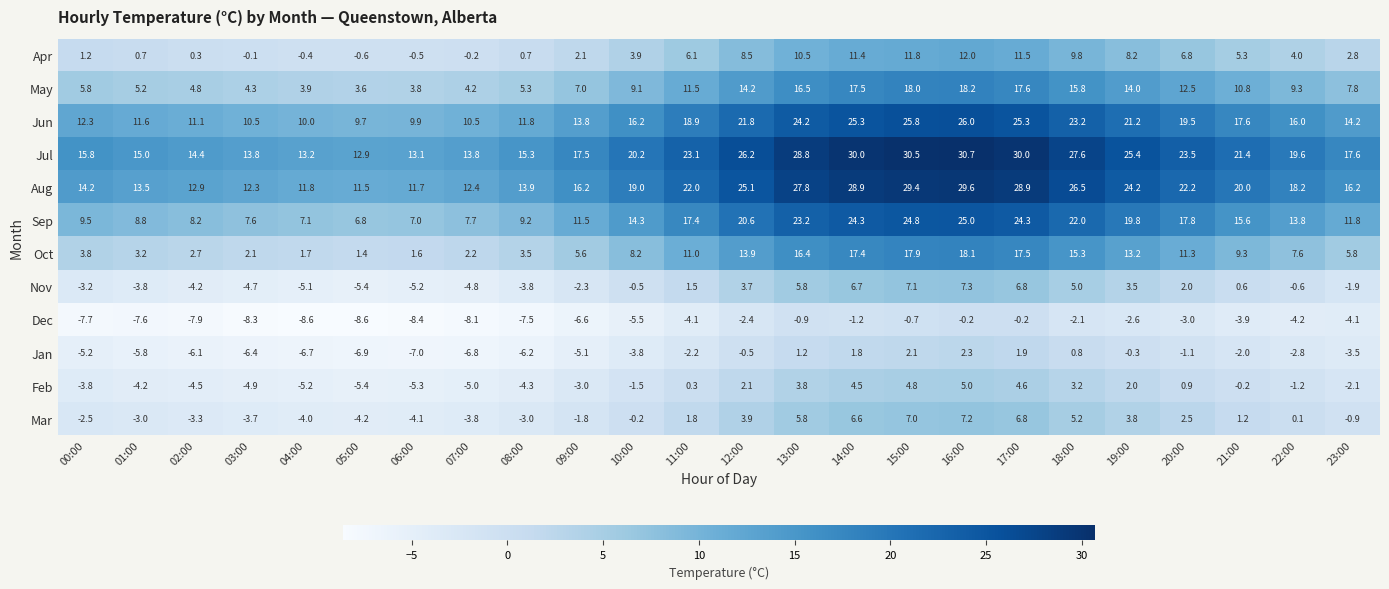

At which category does the chart reach its peak across all series?

16:00